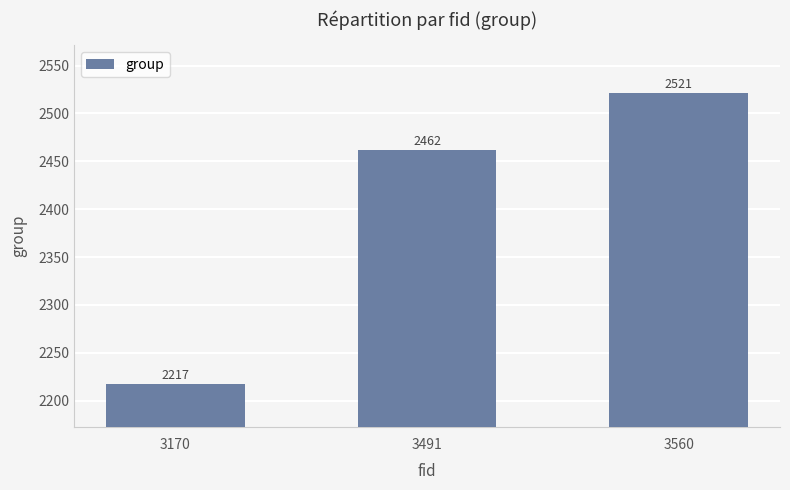

Rank the categories by value from lowest to highest.

3170, 3491, 3560